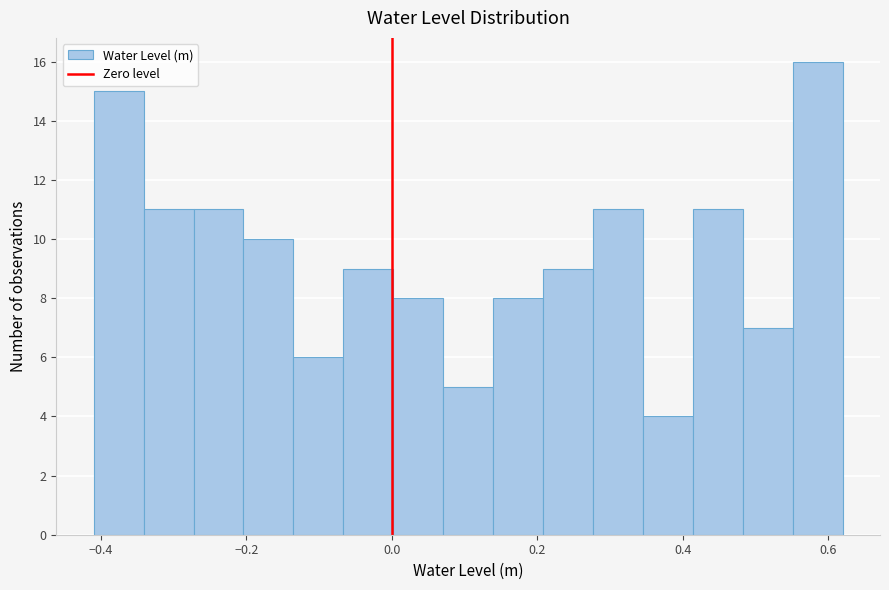

Read against the x-axis, roughly where is the centre of the tallest bar?

0.58